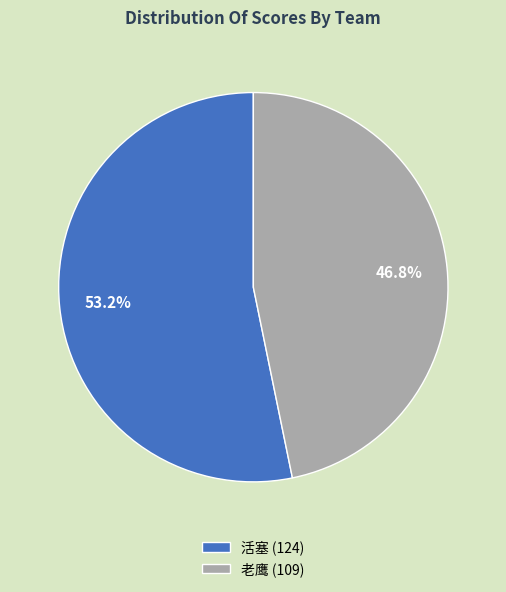

Is it true that 老鹰 is 56% of the pie?

False